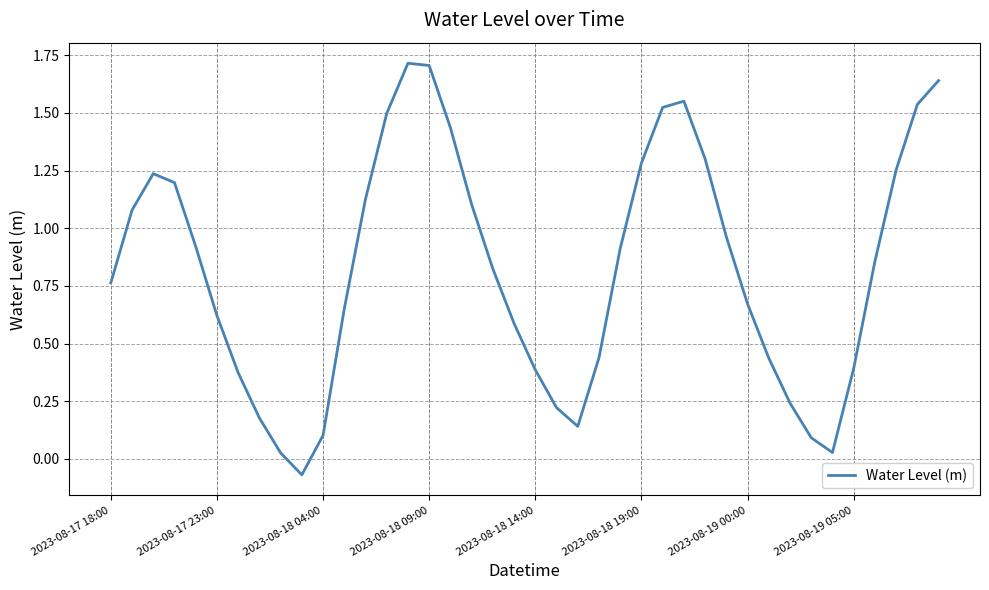

What is the difference between the maximum and minimum values?

1.8